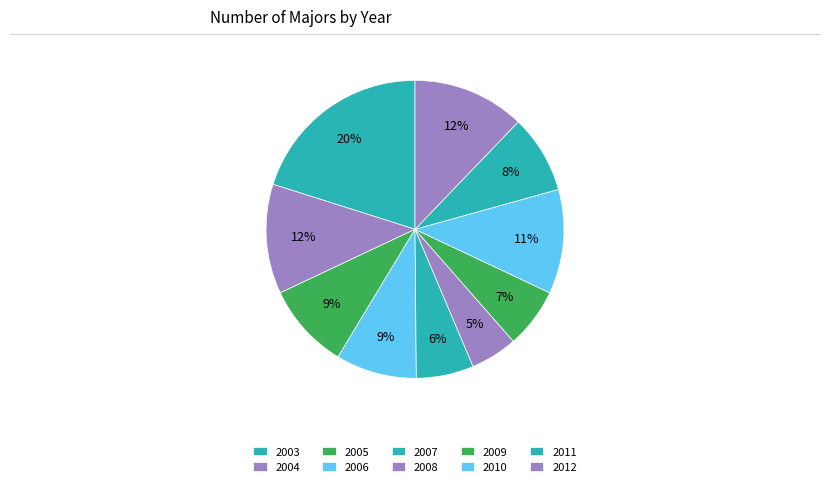

Count the number of slices in the pie.

10